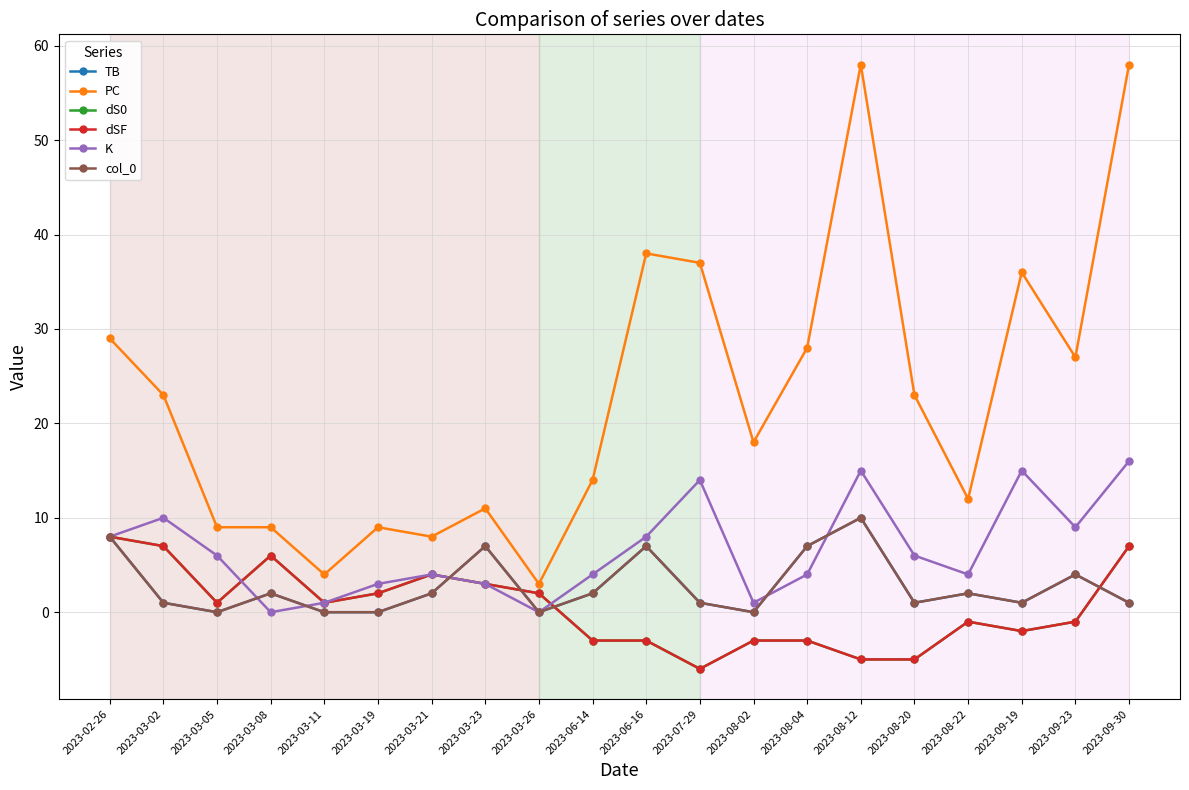

Which has a higher value, 2023-09-30 or 2023-08-22?

2023-08-22